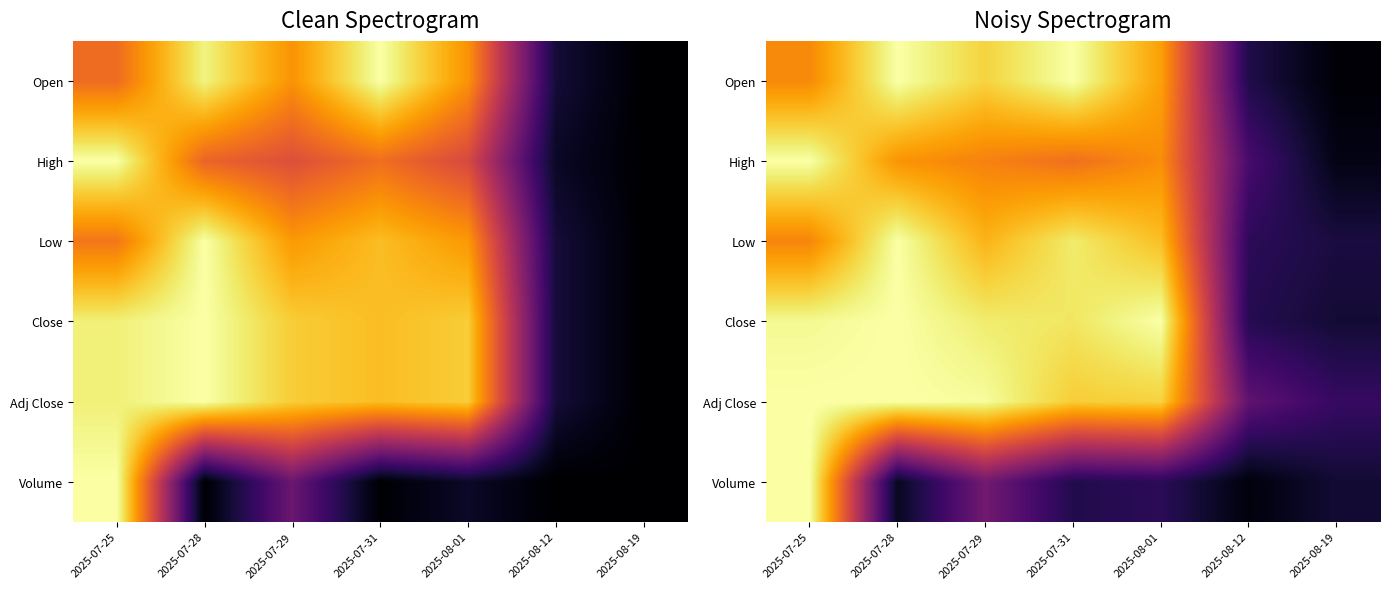

What is the sum of all Open values?

4.6